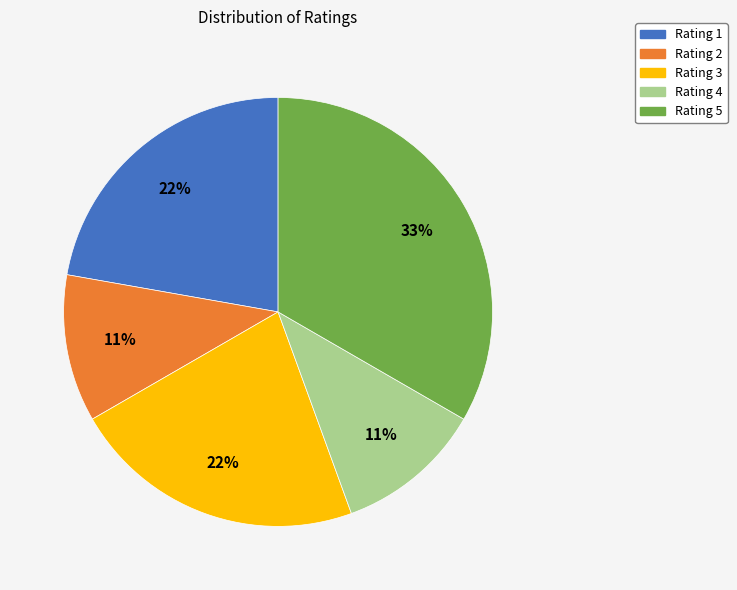

Is there any slice that represents more than half of the pie?

No